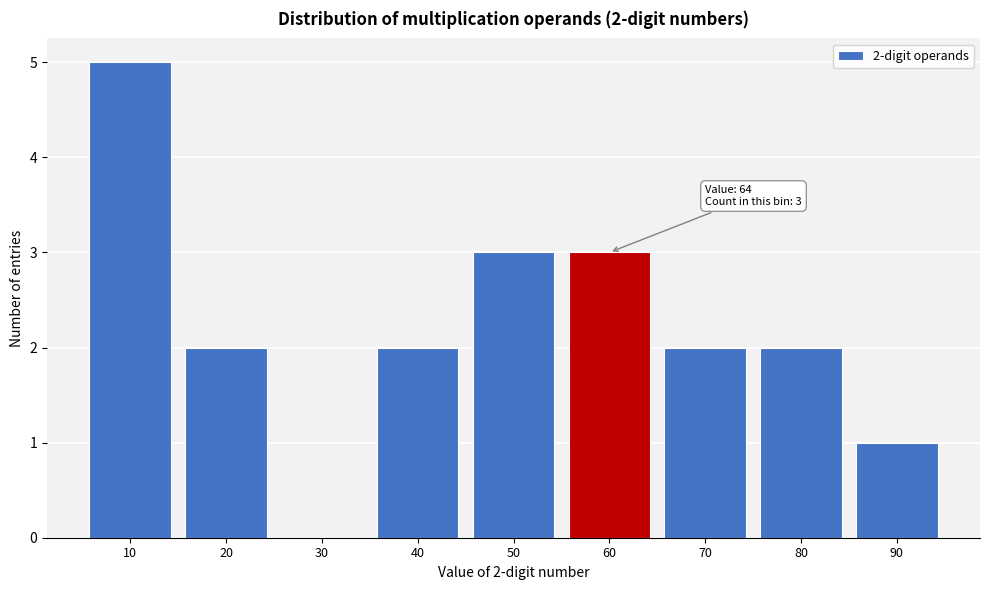

Reading left to right, transcribe all the data shown in this chart.

10=5	20=2	30=0	40=2	50=3	60=3	70=2	80=2	90=1